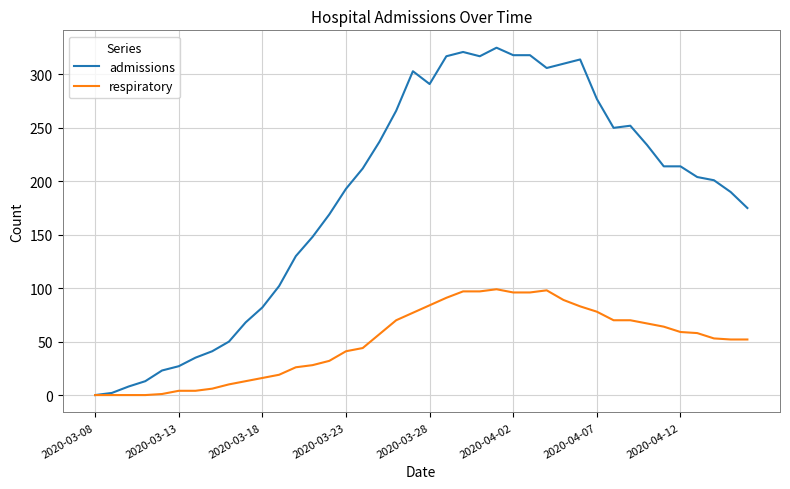

Rank the series by their average value, from highest to lowest.

admissions, respiratory